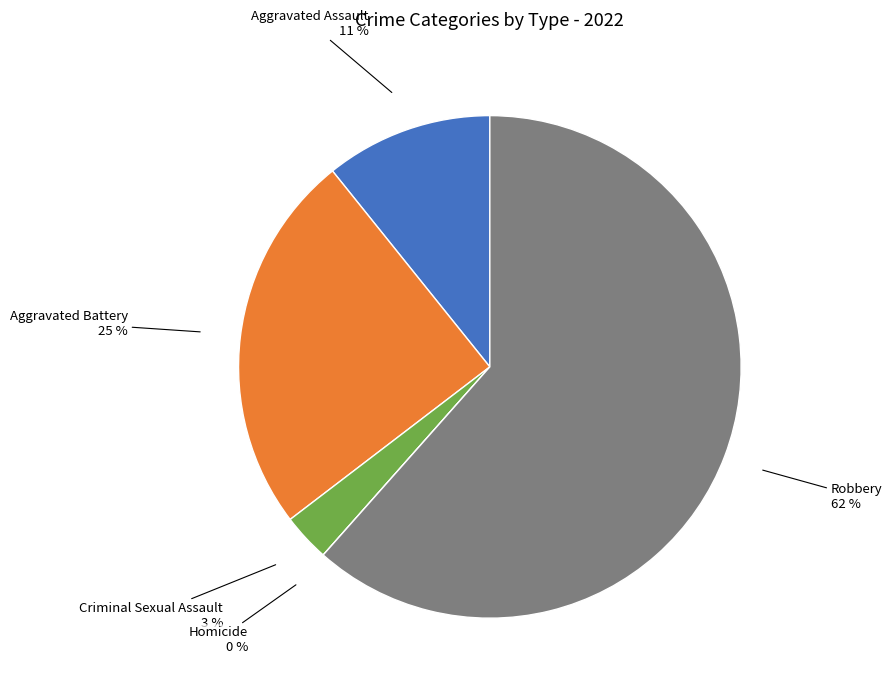

Which category has the biggest portion of the pie?

Robbery